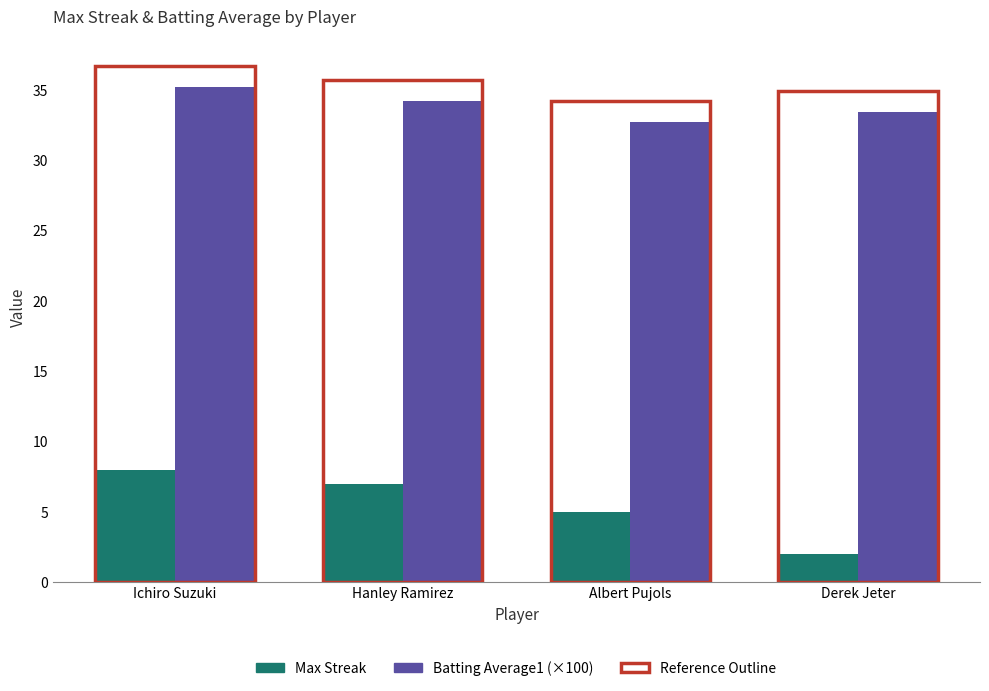

At which category is the sum across all series the highest?

Ichiro Suzuki